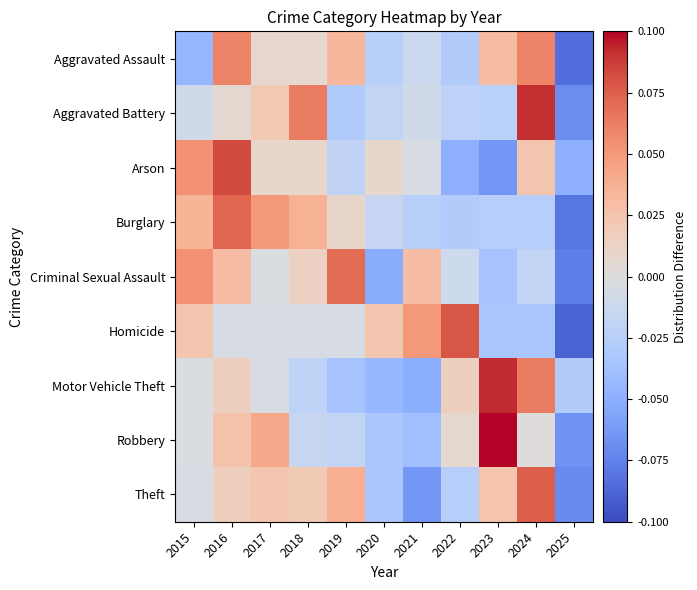

What is the total value across all series at 2017?

0.1